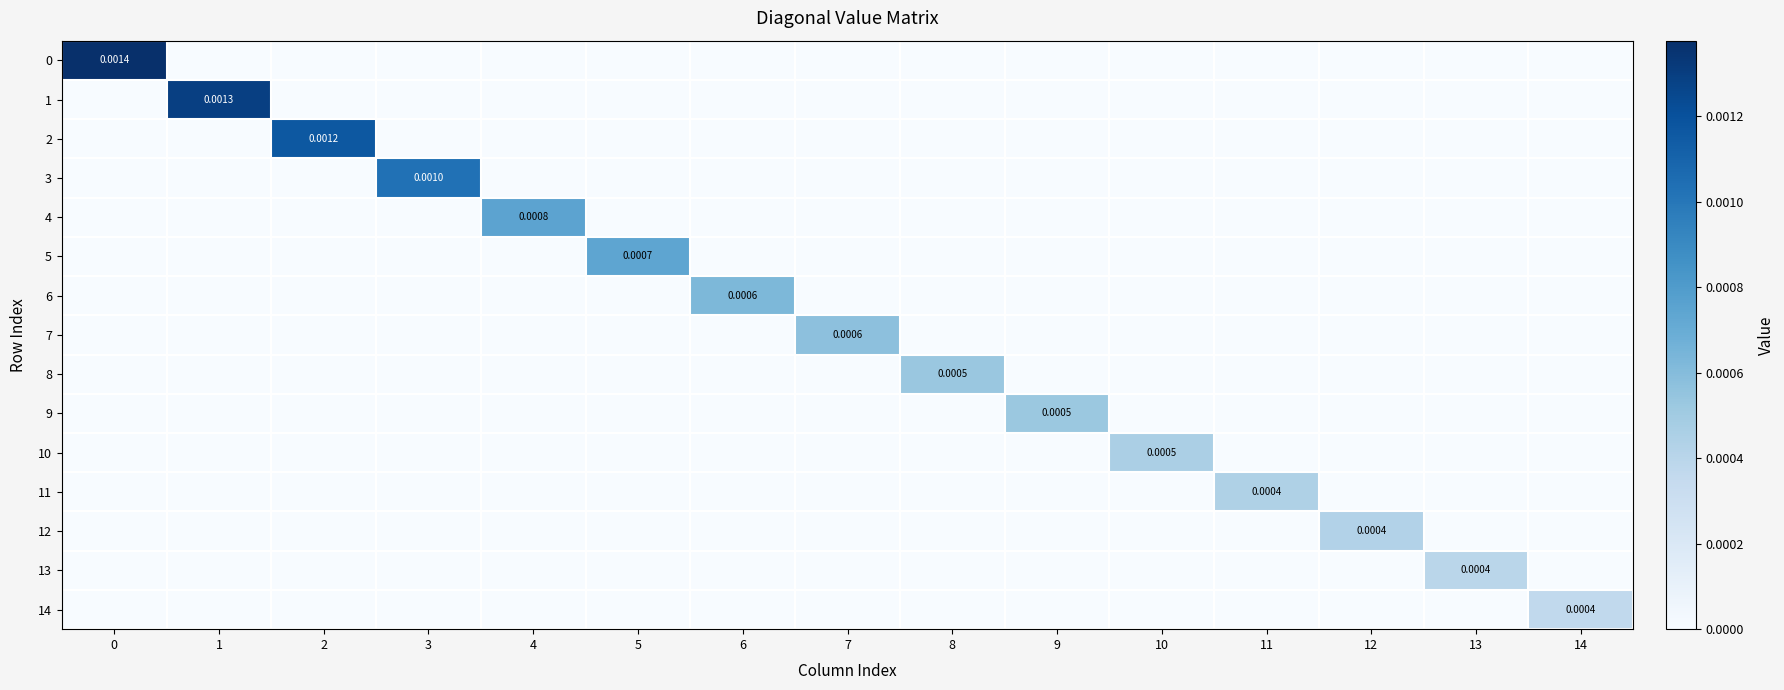

Count the 8 values in the range 0 to 1.

15